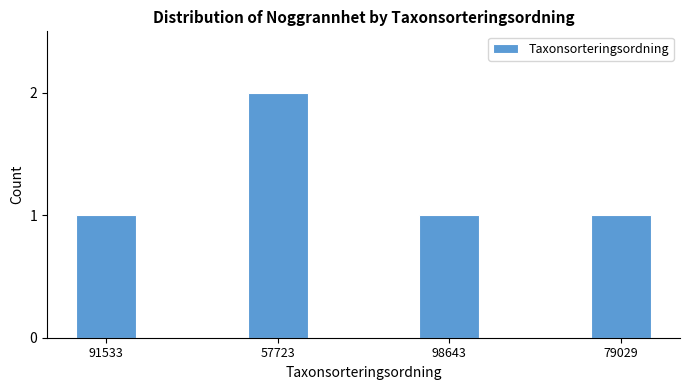

What is the sum of all values?

5